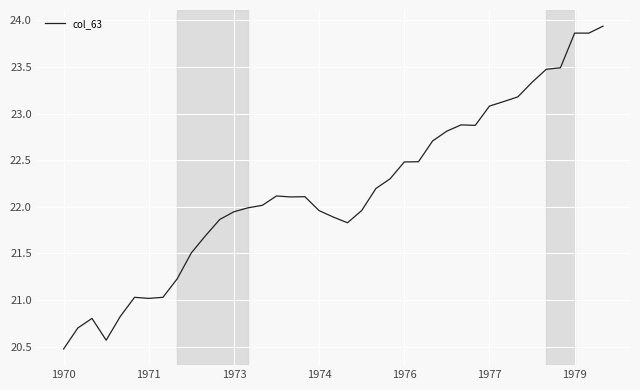

What is the minimum value shown in the chart?

20.5